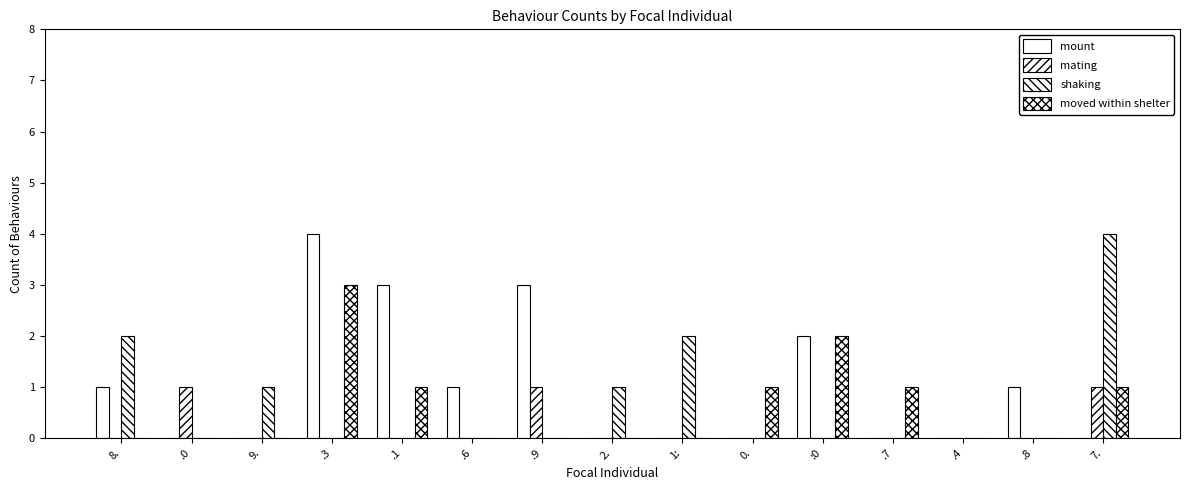

Reading left to right, transcribe all the data shown in this chart.

mount: 8.=1	.0=0	9.=0	.3=4	.1=3	.6=1	.9=3	2.=0	1:=0	0.=0	:0=2	.7=0	.4=0	.8=1	7.=0
mating: 8.=0	.0=1	9.=0	.3=0	.1=0	.6=0	.9=1	2.=0	1:=0	0.=0	:0=0	.7=0	.4=0	.8=0	7.=1
shaking: 8.=2	.0=0	9.=1	.3=0	.1=0	.6=0	.9=0	2.=1	1:=2	0.=0	:0=0	.7=0	.4=0	.8=0	7.=4
moved within shelter: 8.=0	.0=0	9.=0	.3=3	.1=1	.6=0	.9=0	2.=0	1:=0	0.=1	:0=2	.7=1	.4=0	.8=0	7.=1